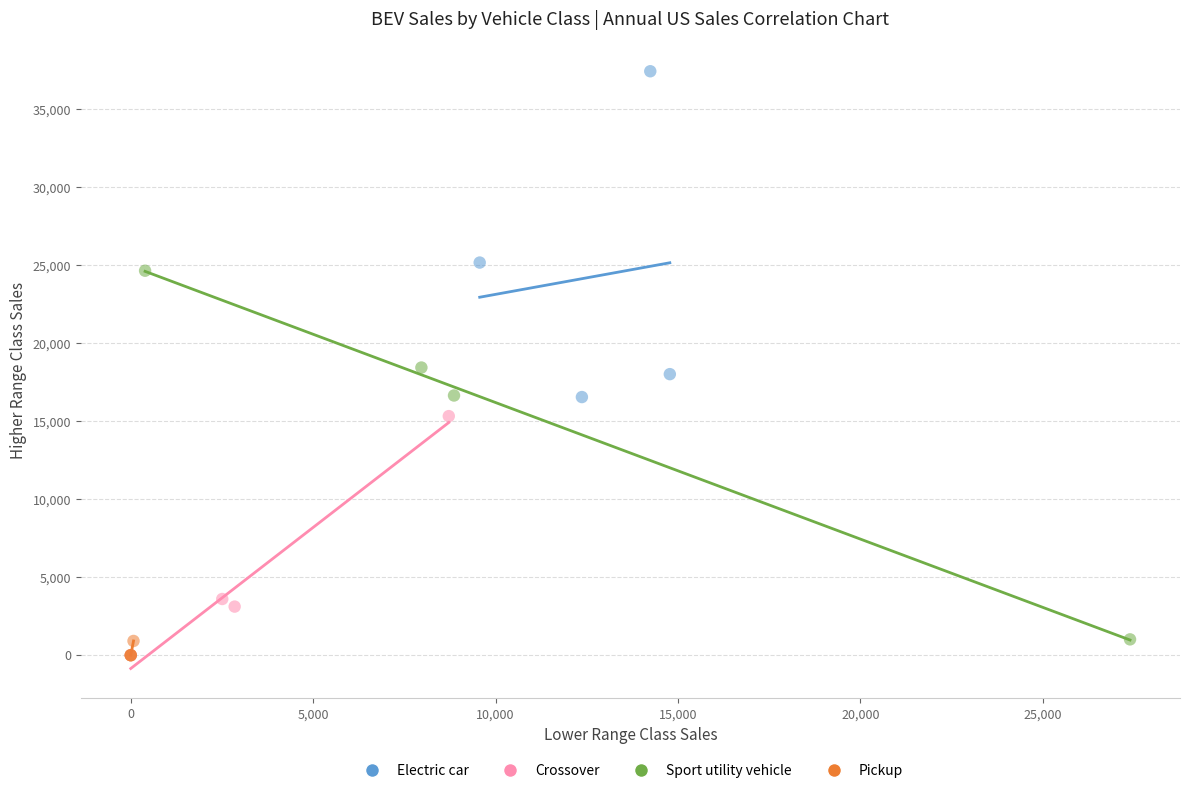

Which series reaches the maximum Y coordinate?

Electric car